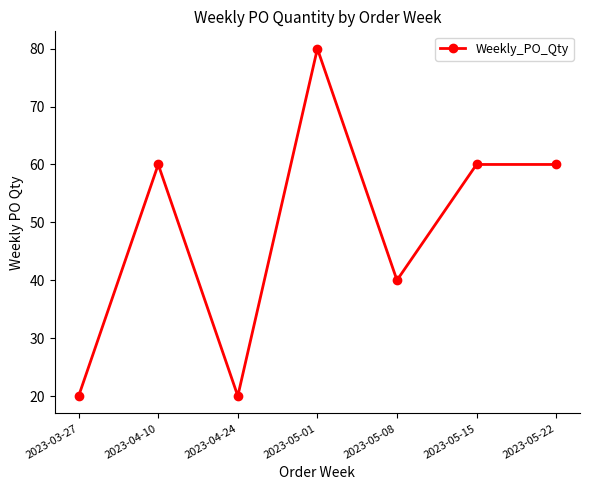

How many lines are shown in the chart?

1